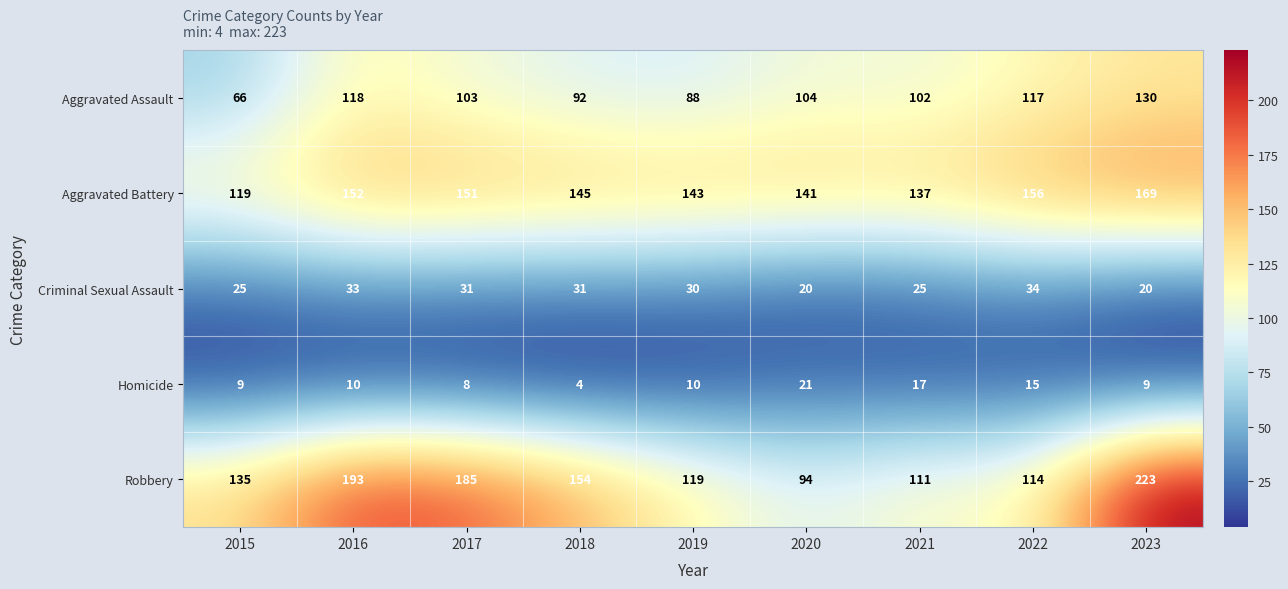

At how many categories does at least one series exceed 51?

9